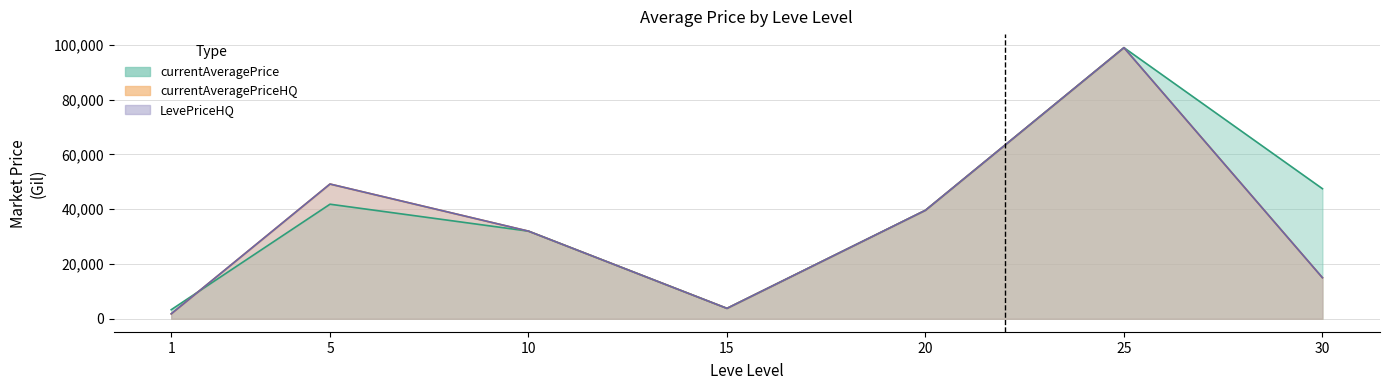

True or false: LevePriceHQ and currentAveragePrice intersect in this chart.

True